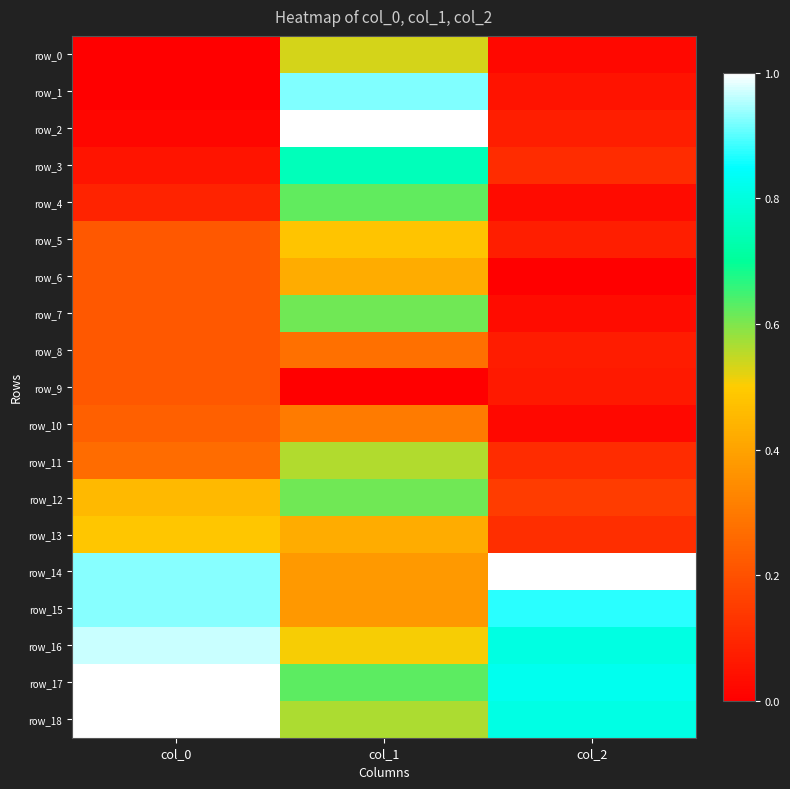

Which category has the lowest value across all series?

col_0